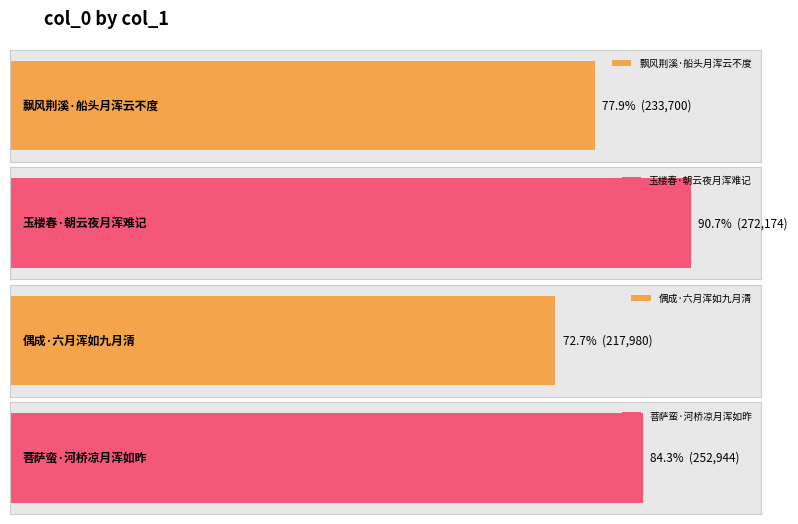

How many values exceed 252944?

1